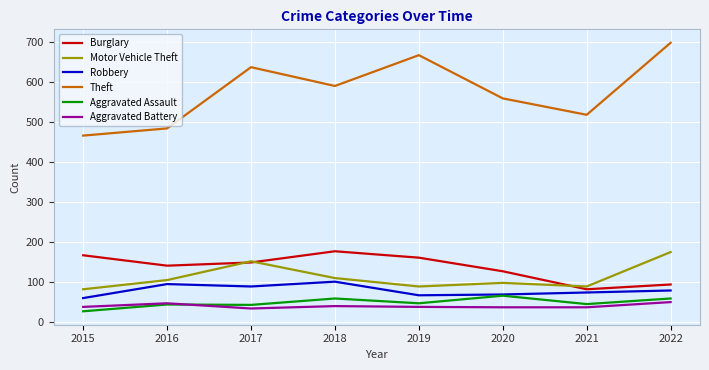

Which series has the widest spread of values?

Theft